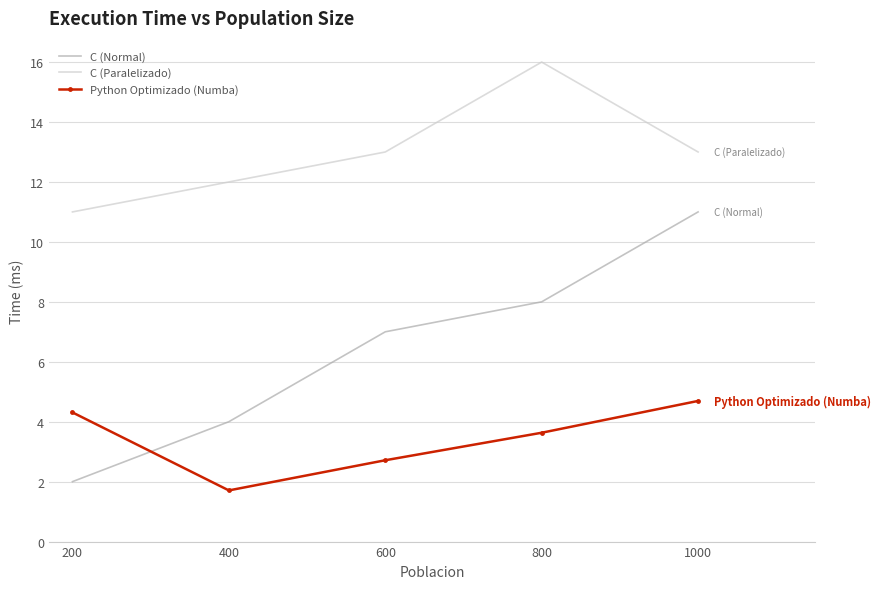

How many intersections are there between C (Normal) and Python Optimizado (Numba)?

1